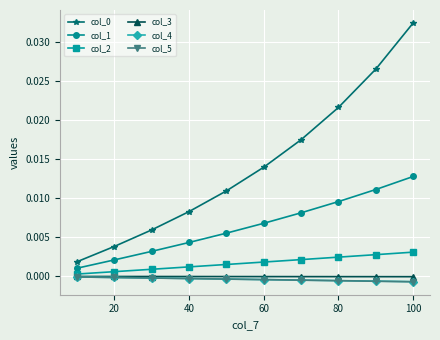

True or false: col_1 and col_3 intersect in this chart.

False